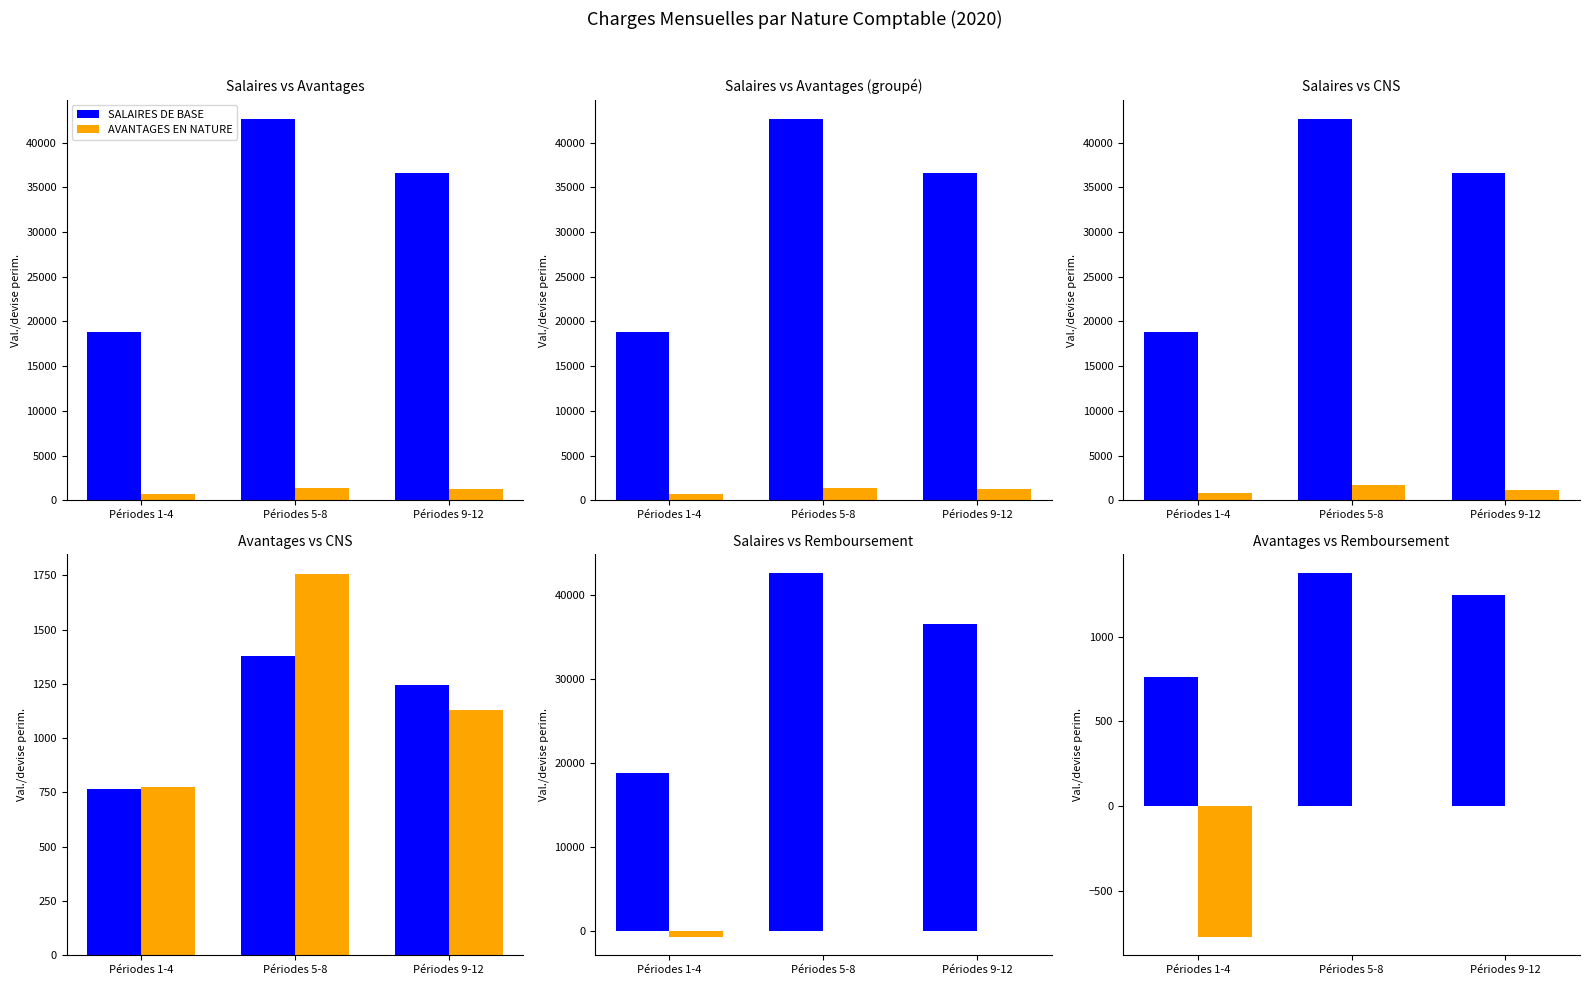

True or false: CAISSE NAT. SANTE has a value of 1129.3 at Périodes 9-12.

True